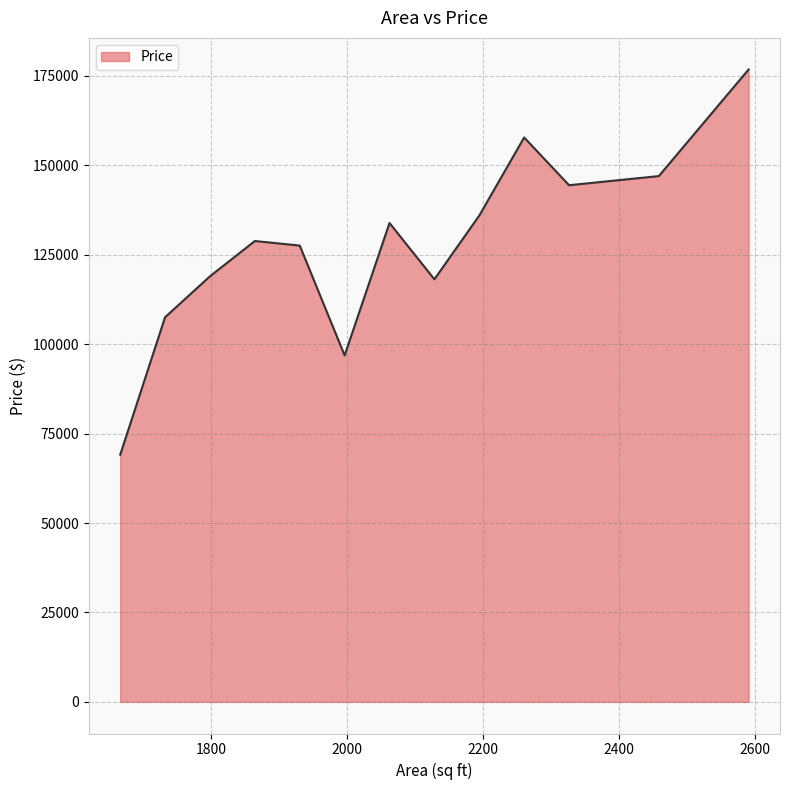

Does the chart display data point markers on the line(s)?

No